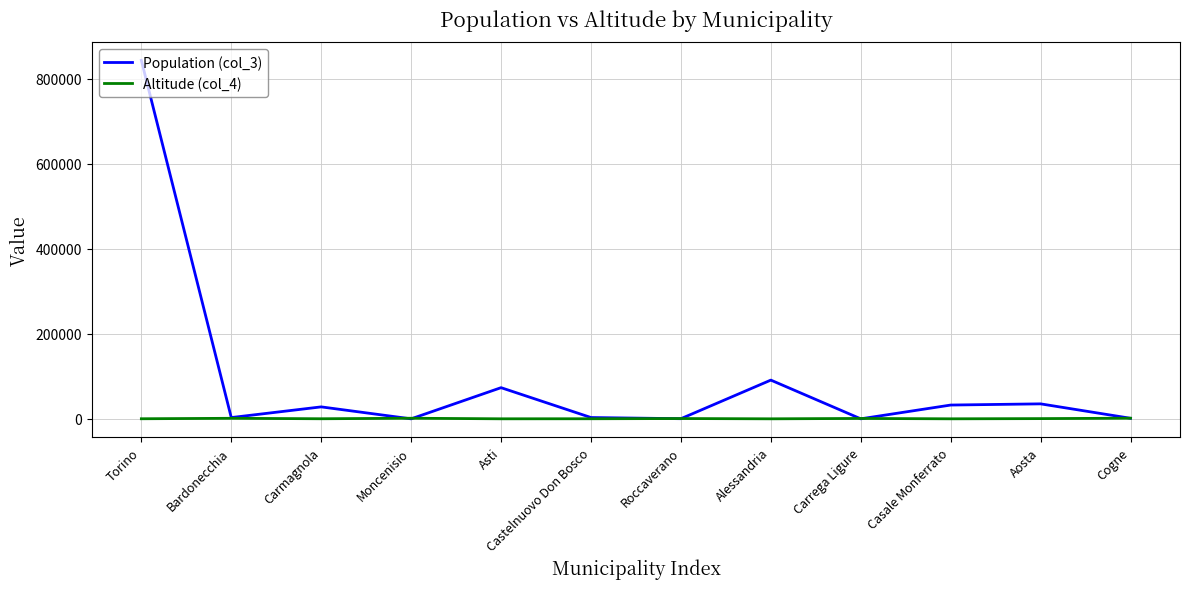

Between Castelnuovo Don Bosco and Casale Monferrato, which series saw the biggest shift?

Population (col_3)